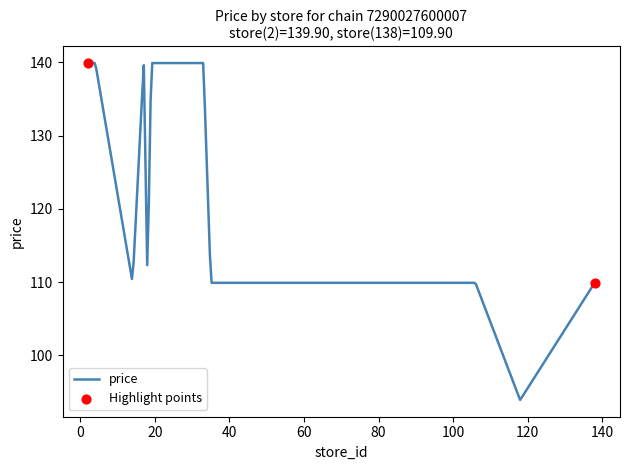

What is the difference between the maximum and minimum values?

46.0